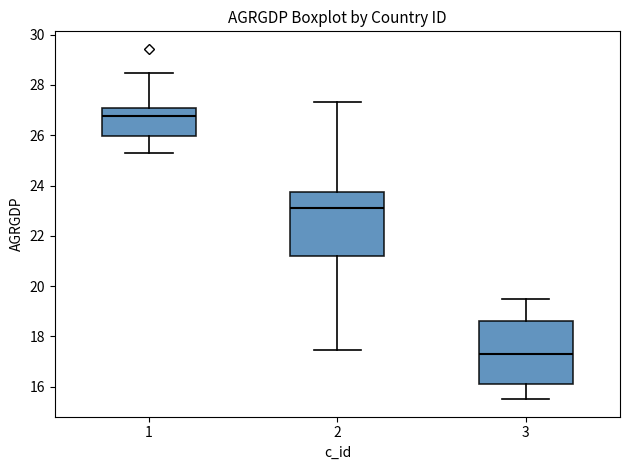

Where is the lower edge of the box at x = 3 on the y-axis? The values are not printed on the chart, so give them approximately, as read against the axis.

16.0